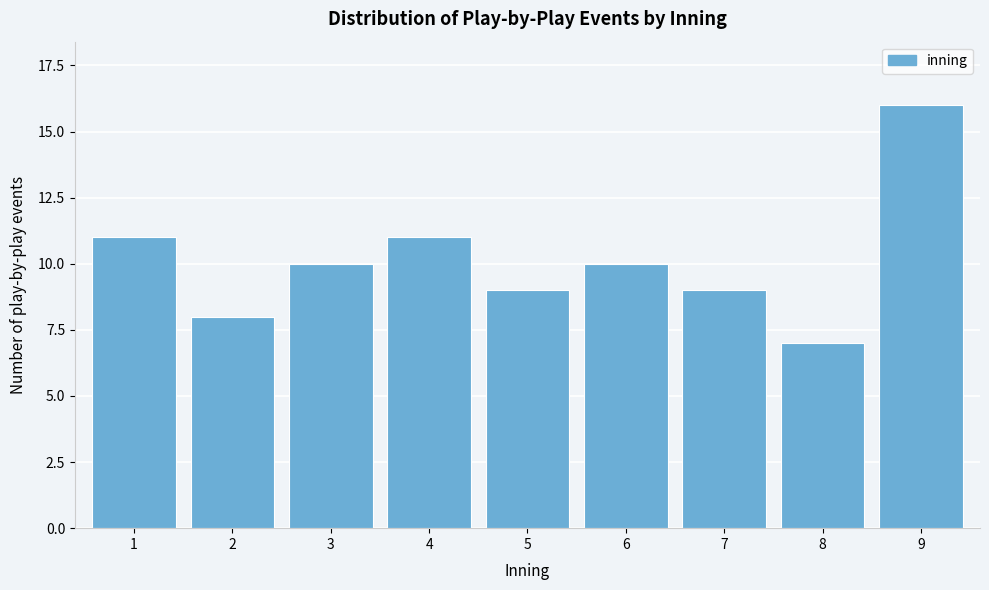

Reading left to right, what are all the values shown in this chart?

11	8	10	11	9	10	9	7	16